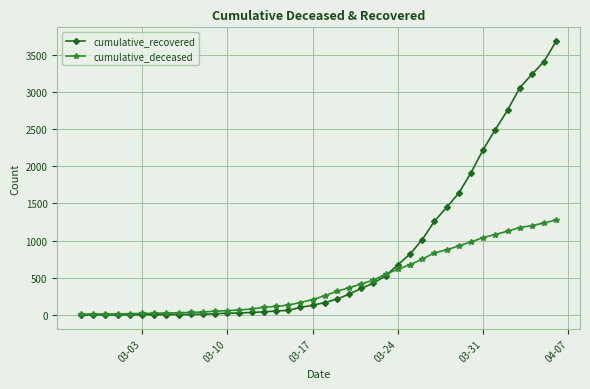

Rank the series by their maximum value, from lowest to highest.

cumulative_deceased, cumulative_recovered